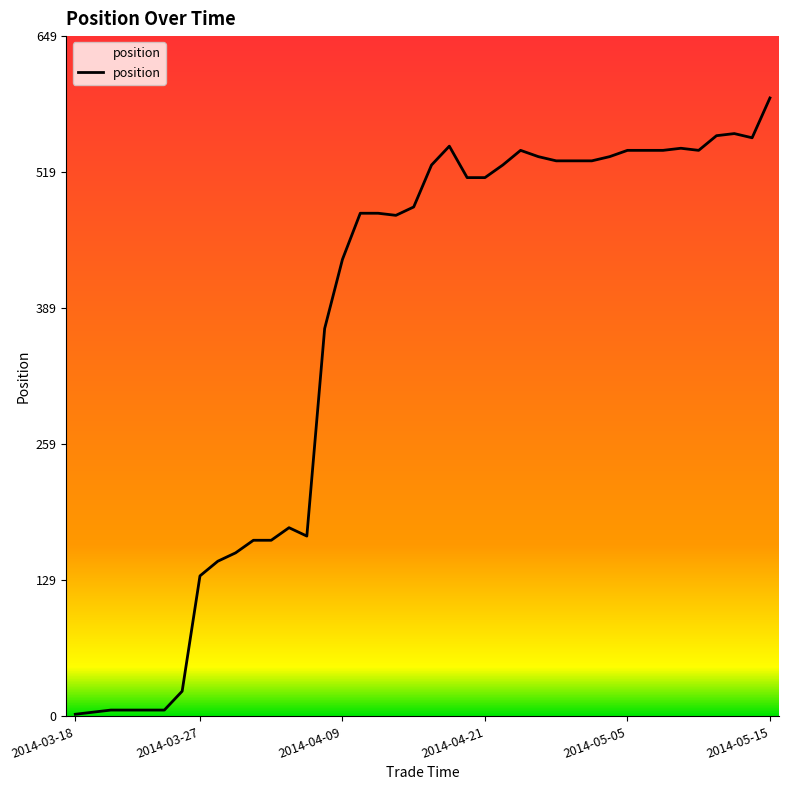

What is the difference between the values at 2014-03-26 and 2014-03-24?

18